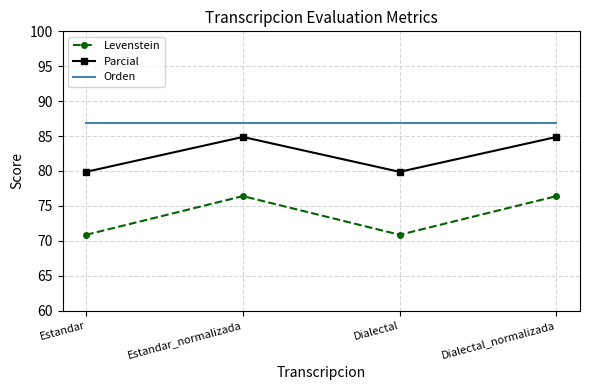

Reading left to right, list all the values displayed in this chart.

Levenstein: 70.9	76.4	70.9	76.4
Parcial: 79.9	84.9	79.9	84.9
Orden: 86.9	86.9	86.9	86.9